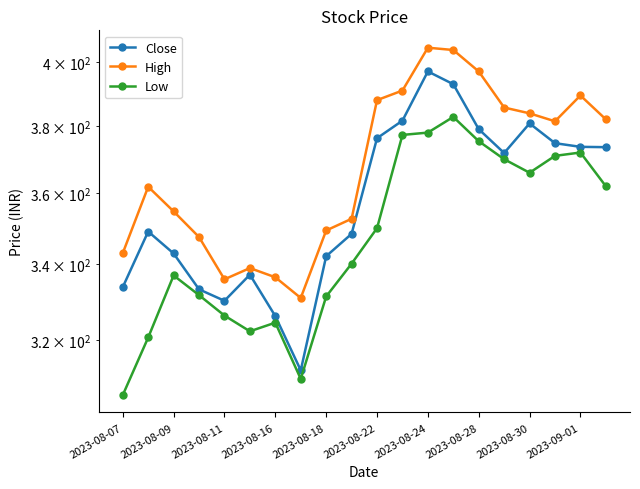

What is the approximate value of Close at 2023-09-01?

373.7